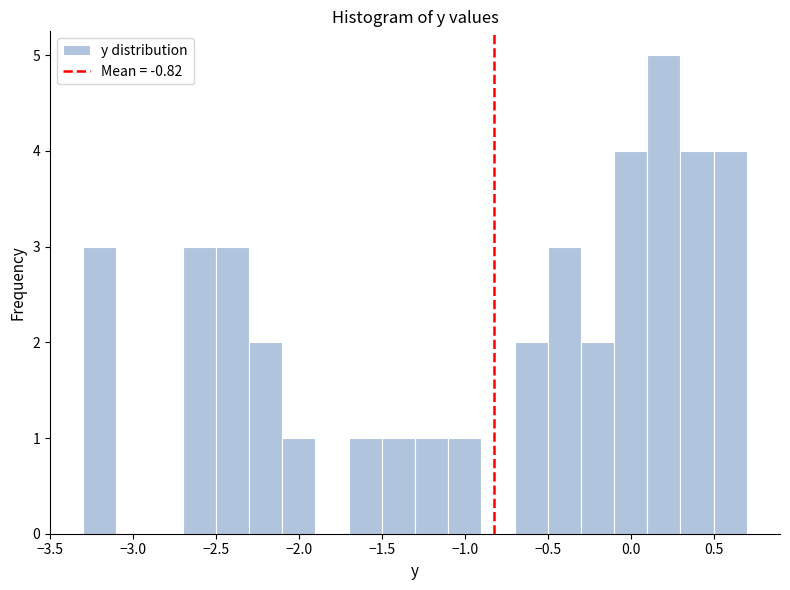

Which range on the x-axis has the tallest bar?

0.1 to 0.3